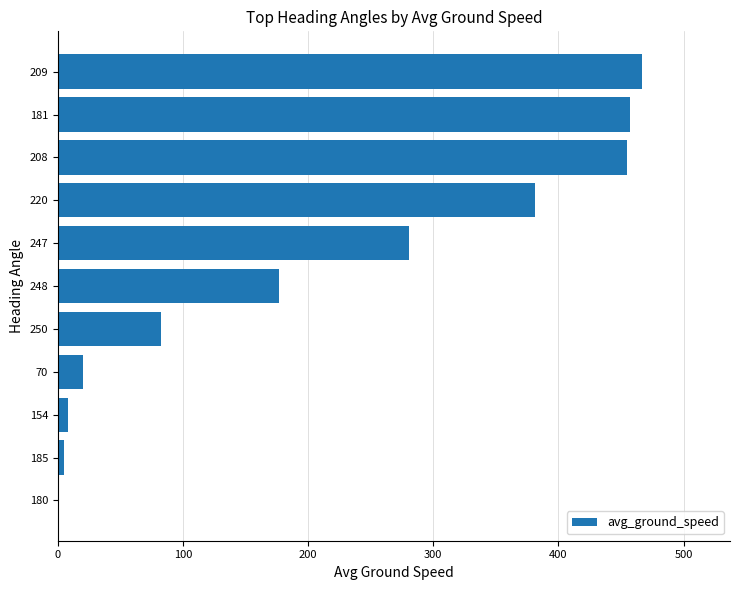

Which has a higher value, 70 or 247?

247